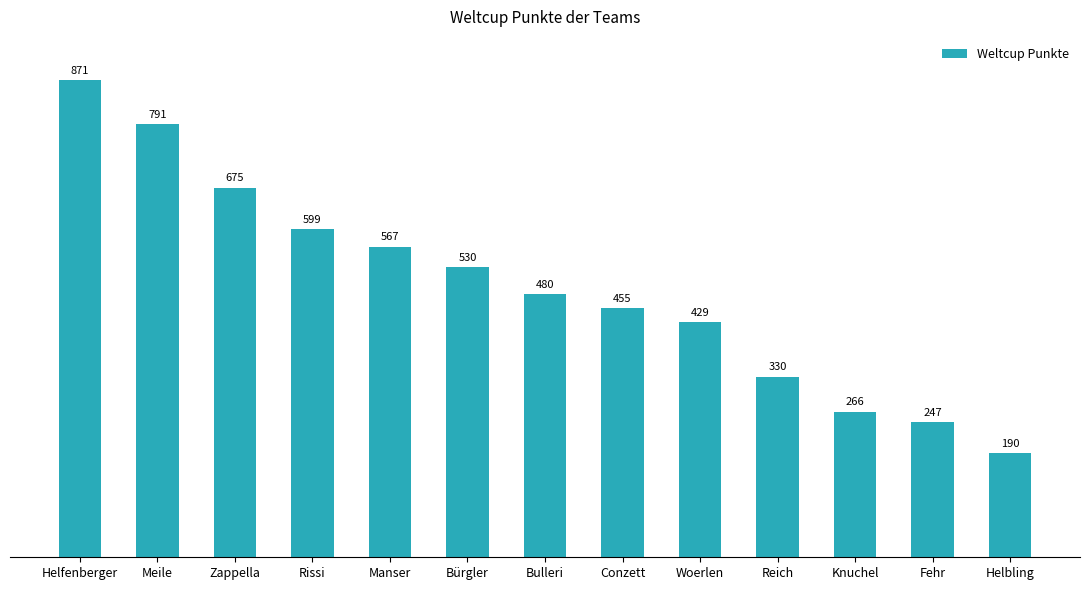

What position from the left is Woerlen?

9